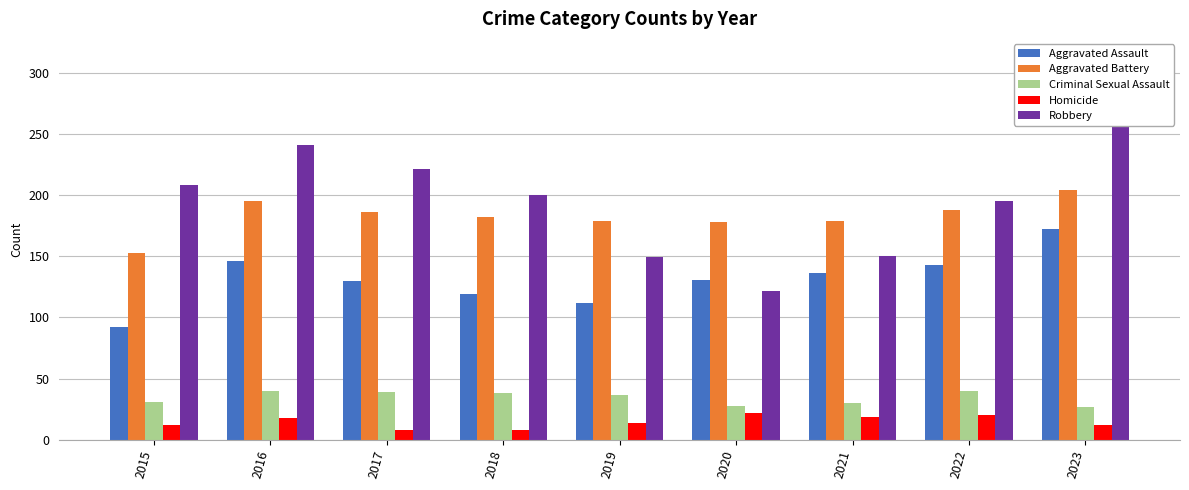

Which series has the widest spread of values?

Robbery